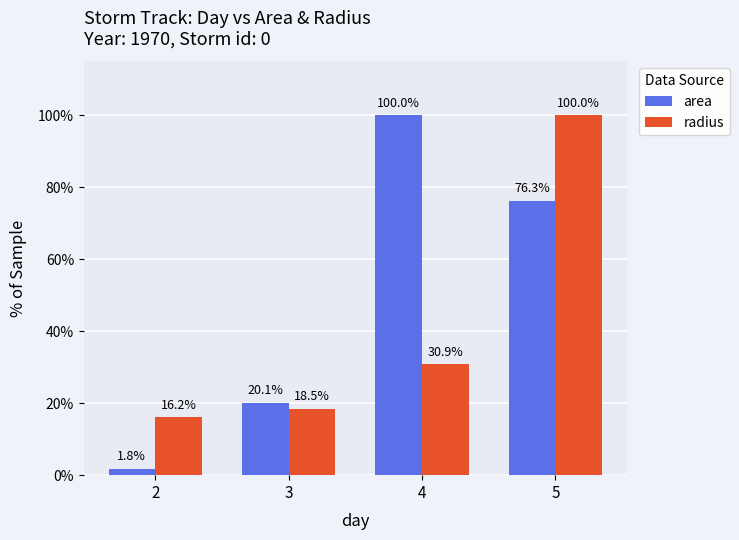

How many values in the area series are below 76?

2